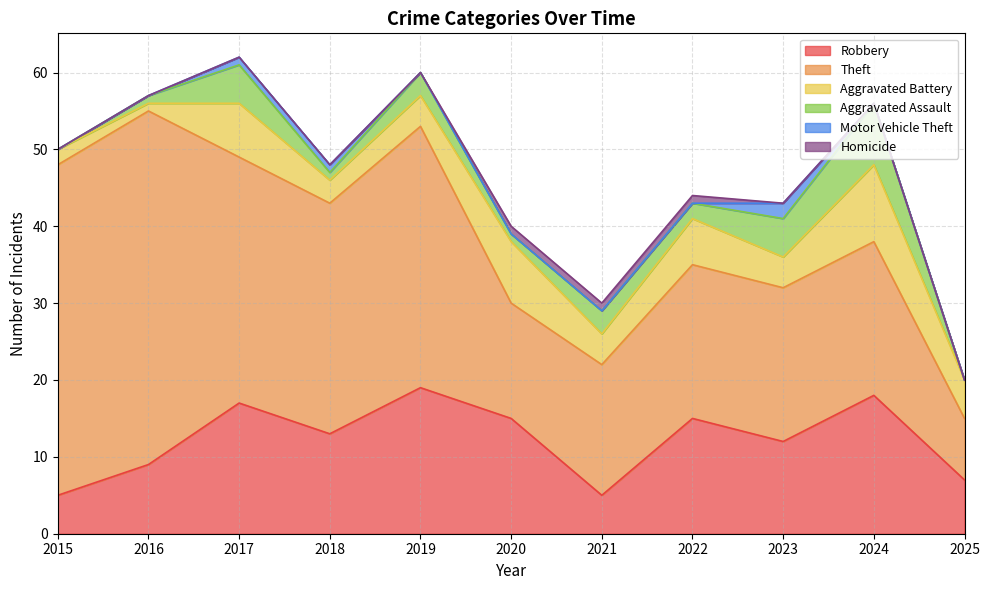

What is the total value across all series at 2015?

50